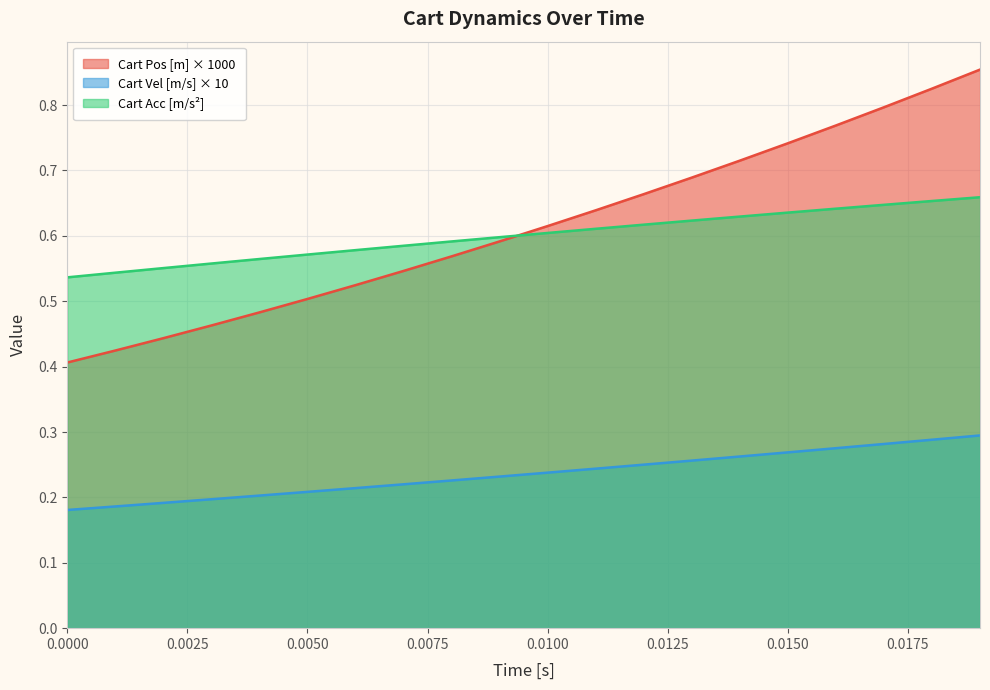

Which series has the largest range (max minus min)?

Cart Pos [m] × 1000